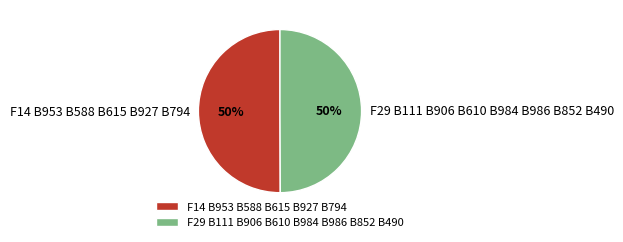

True or false: F29 B111 B906 B610 B984 B986 B852 B490 accounts for 50% of the total.

True